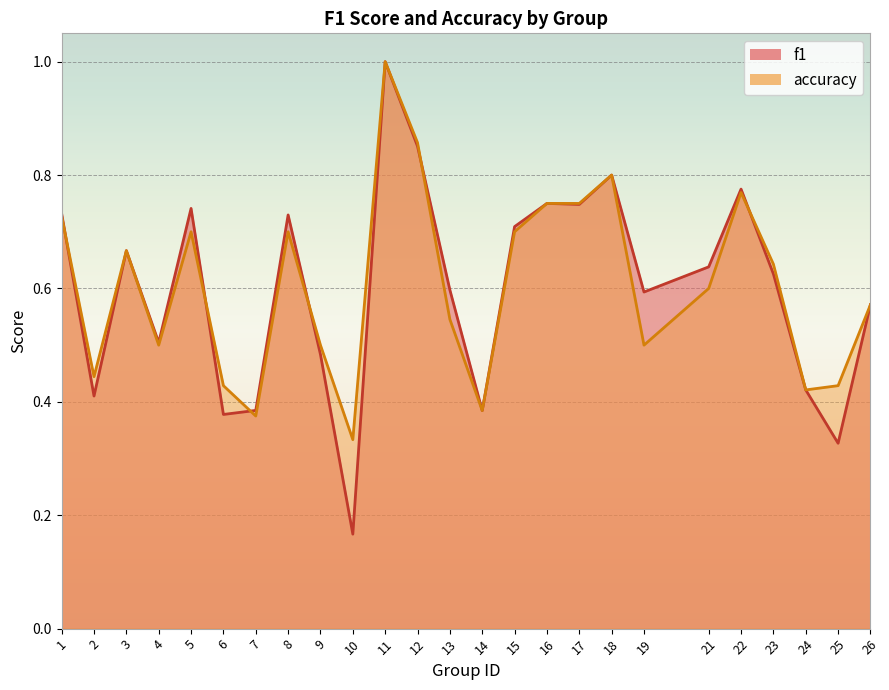

The f1 series shows 0.3 at 21. True or false?

False